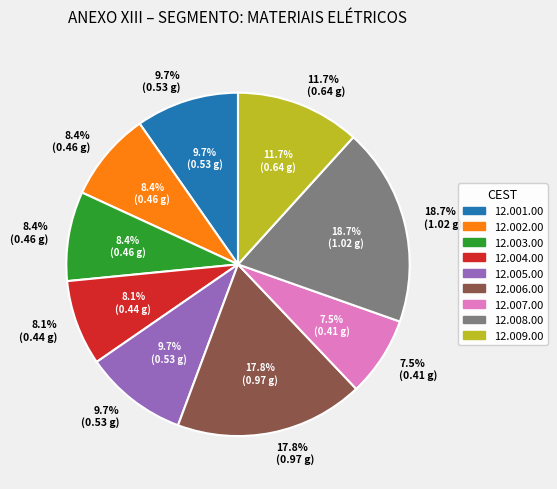

What is the smallest slice in the pie chart?

12.007.00